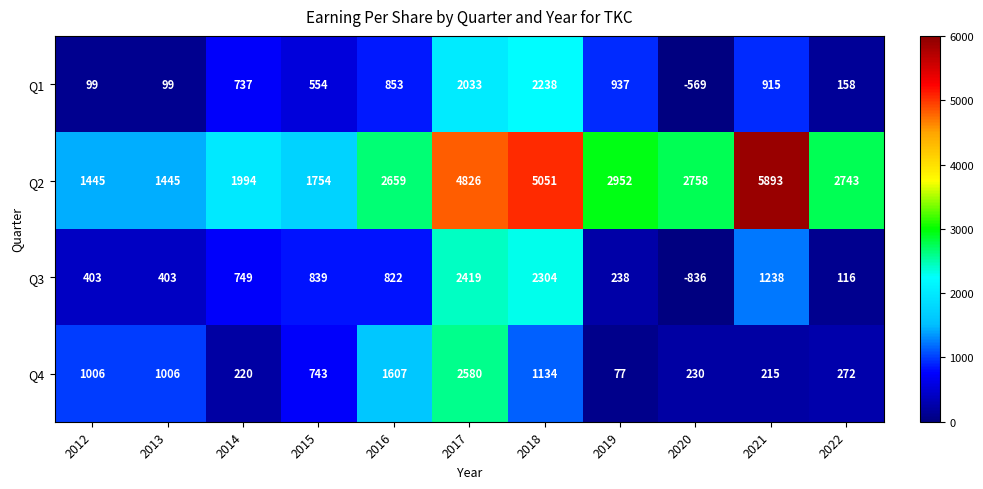

How many negative values does the Q1 series have?

1